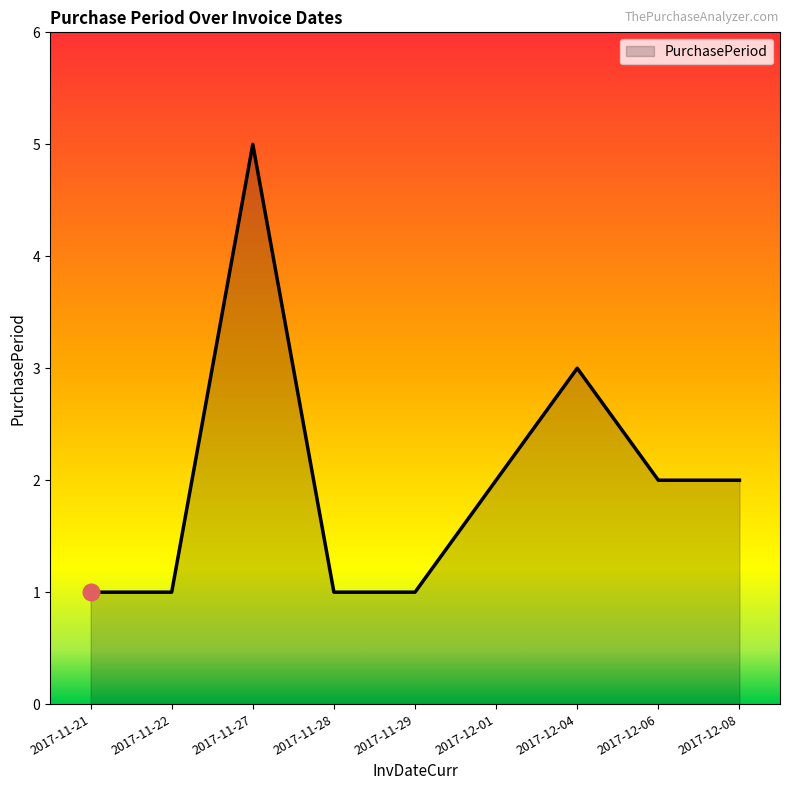

Between 2017-11-29 and 2017-12-04, which is larger?

2017-12-04